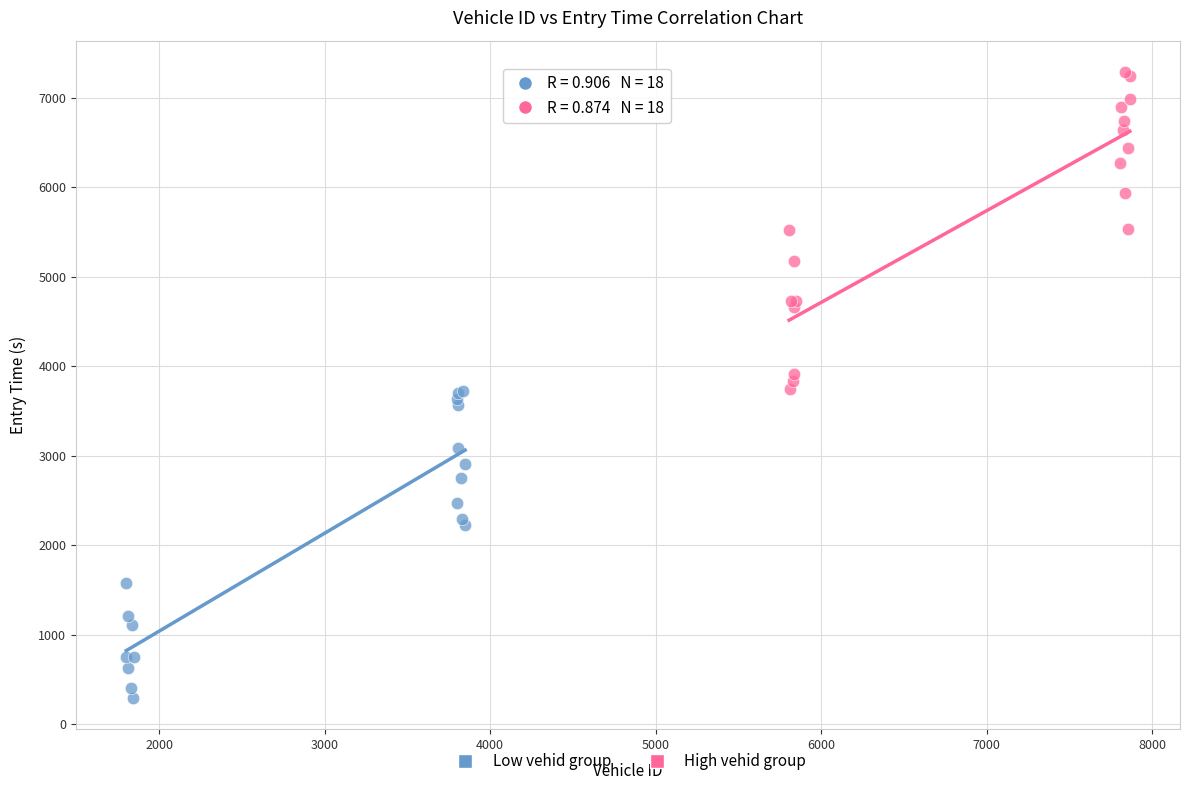

Which series contains the lowest Y value?

Low vehid group